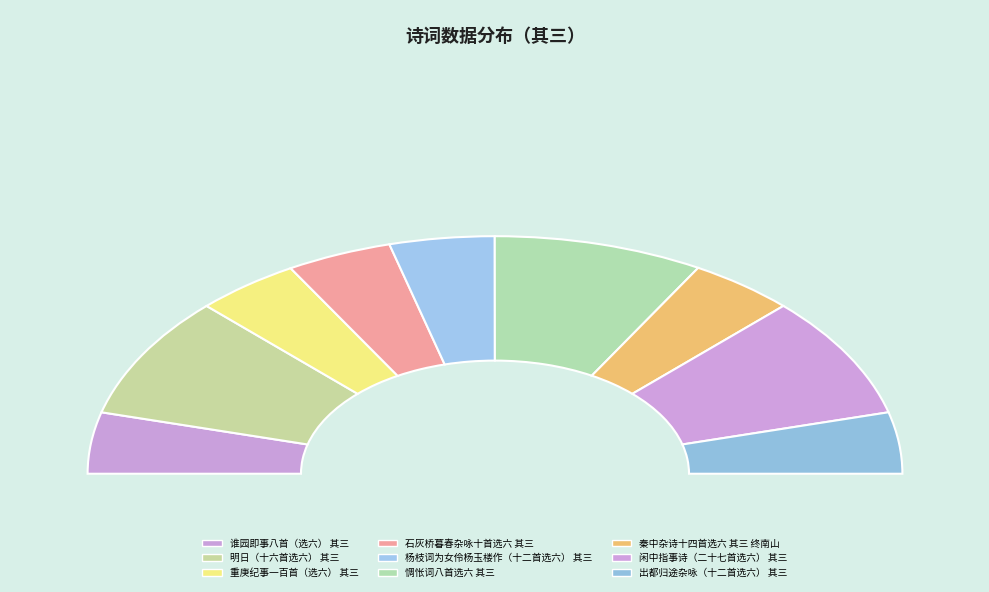

To the nearest percent, what percentage of the pie is 惆怅词八首选六 其三?

17%